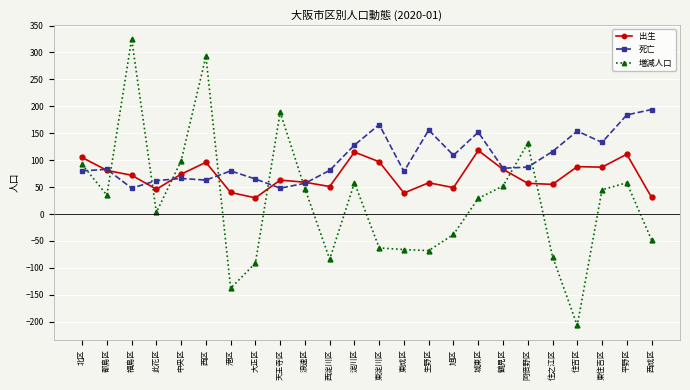

Between 大正区 and 生野区, which series saw the biggest shift?

死亡